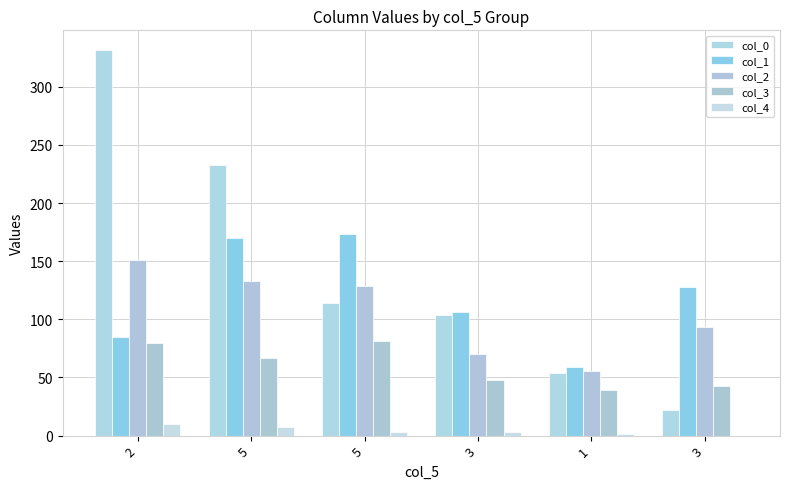

How many data points in col_3 are above 66?

3